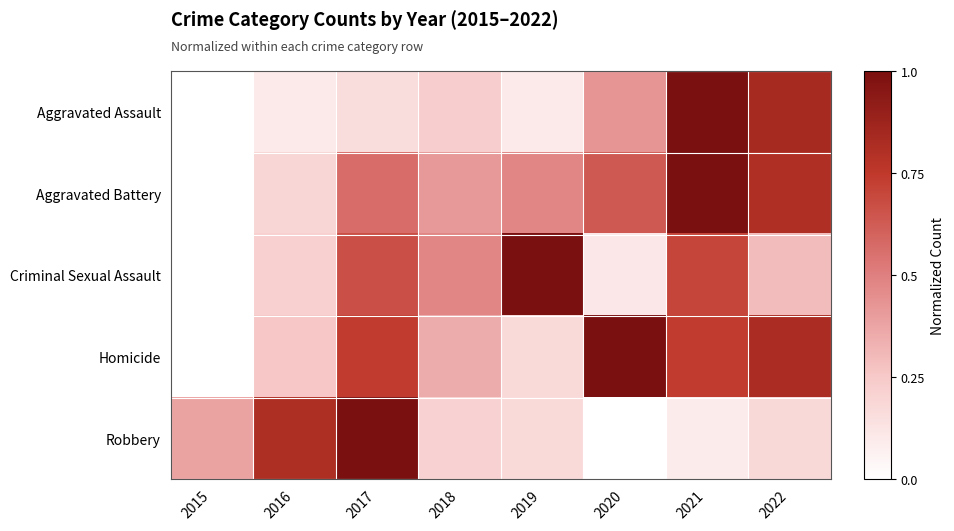

Which series has the widest spread of values?

Aggravated Assault